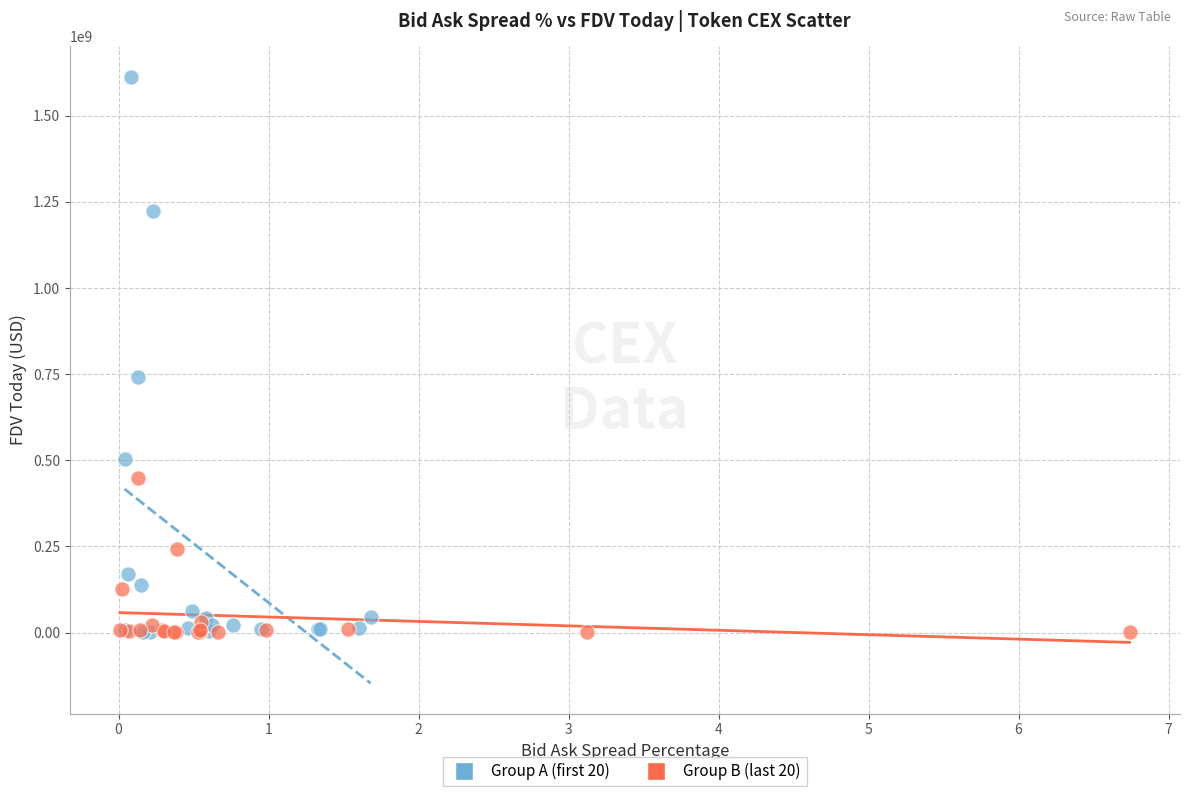

Which series contains the highest Y value?

Group A (first 20)